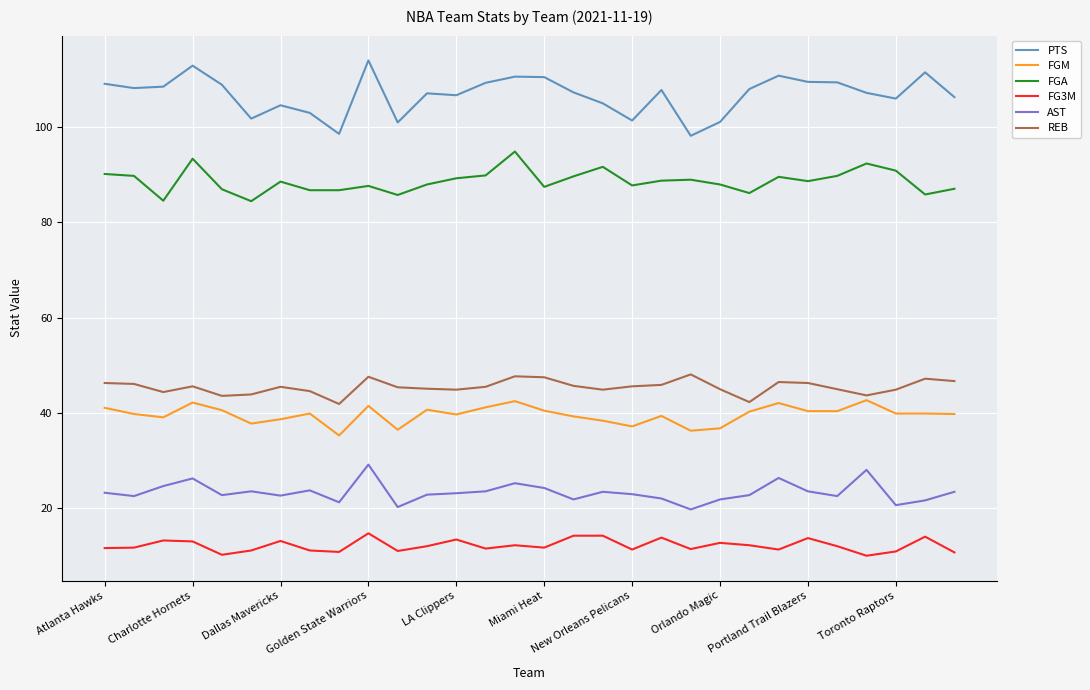

What is the difference between the maximum and minimum values in the FGM series?

7.4